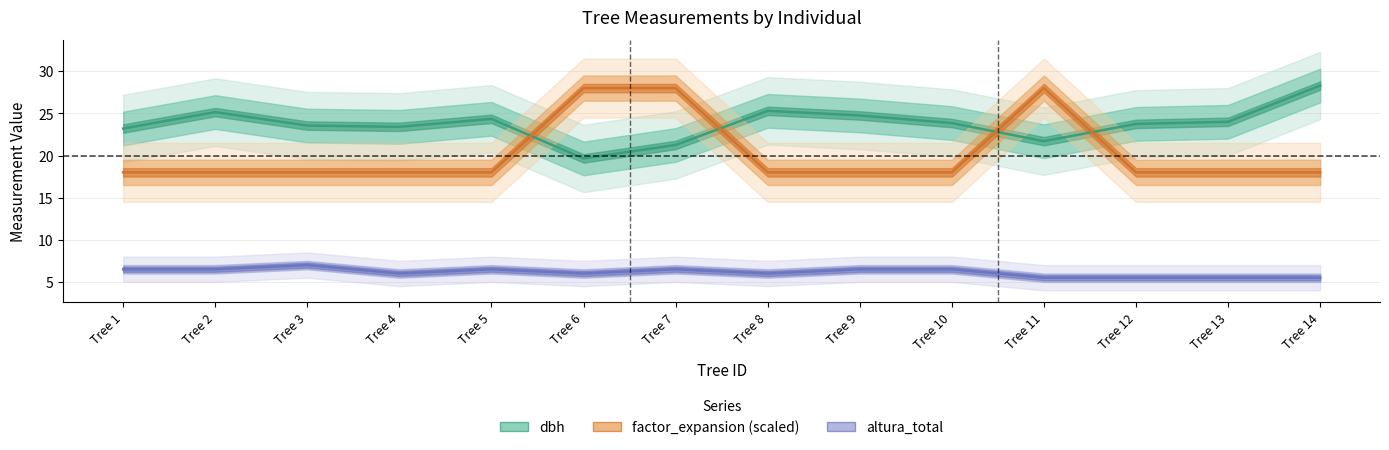

What are all the series names shown in the legend?

dbh, factor_expansion (scaled), altura_total